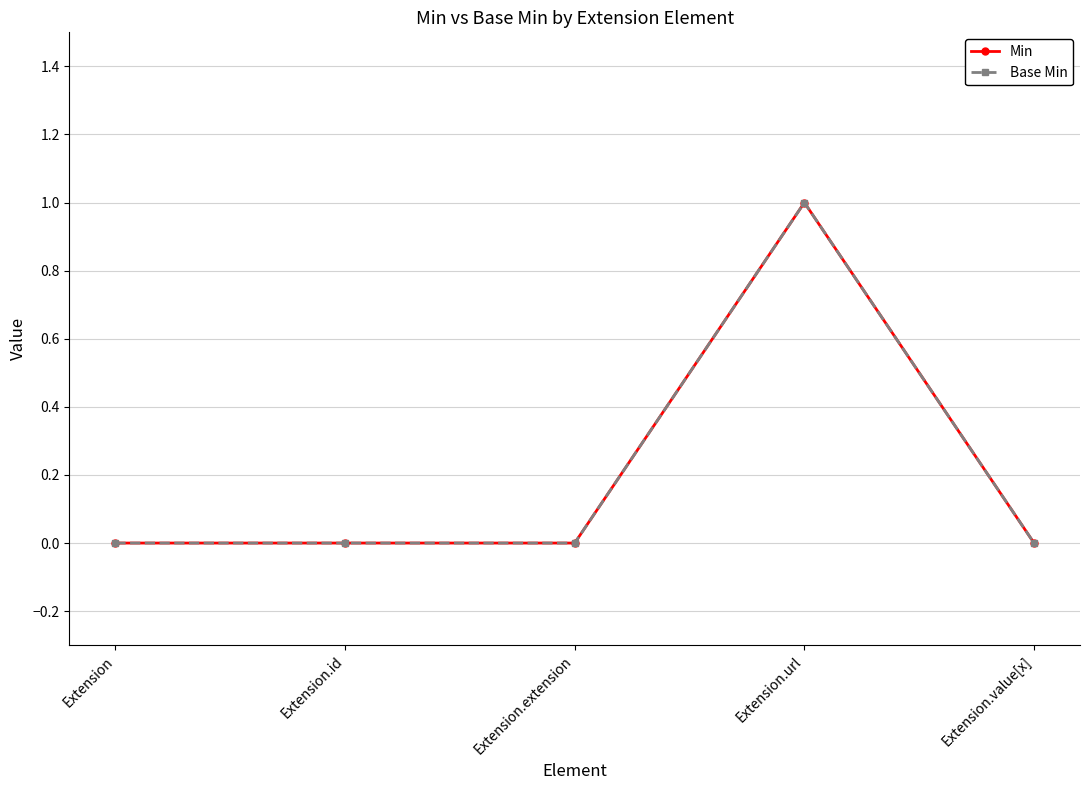

Reading right to left, list all the values displayed in this chart.

Min: 0	1	0	0	0
Base Min: 0	1	0	0	0